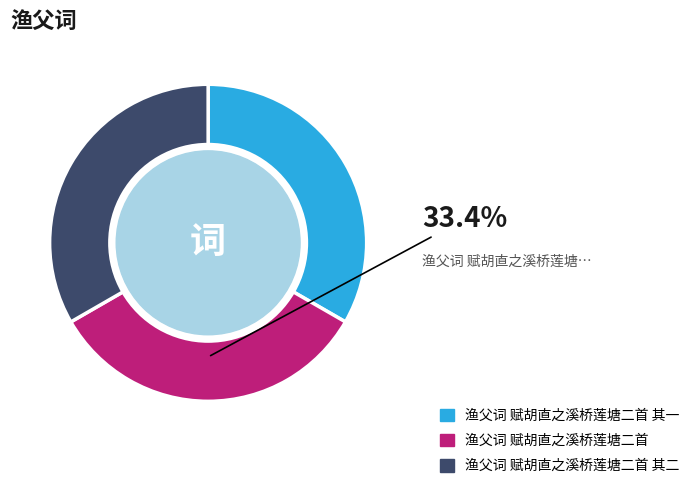

To the nearest percent, what percentage of the pie is 渔父词 赋胡直之溪桥莲塘二首?

33%